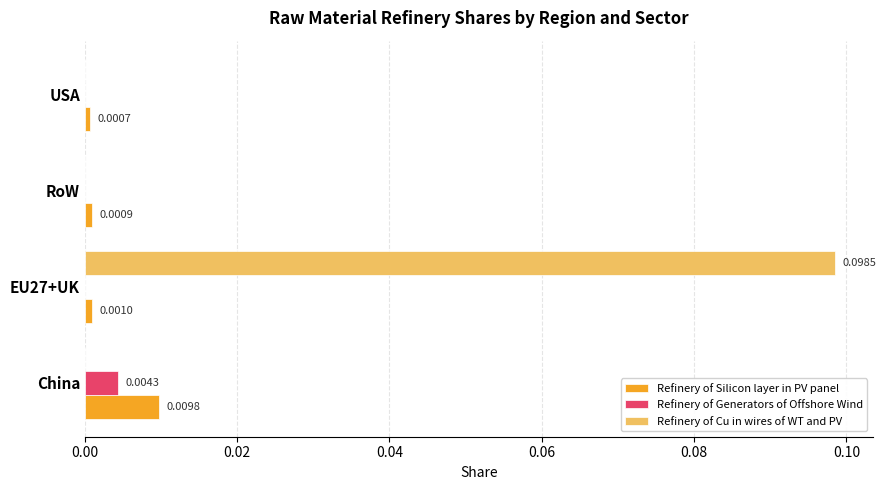

How many Refinery of Cu in wires of WT and PV values are between 0 and 1?

4